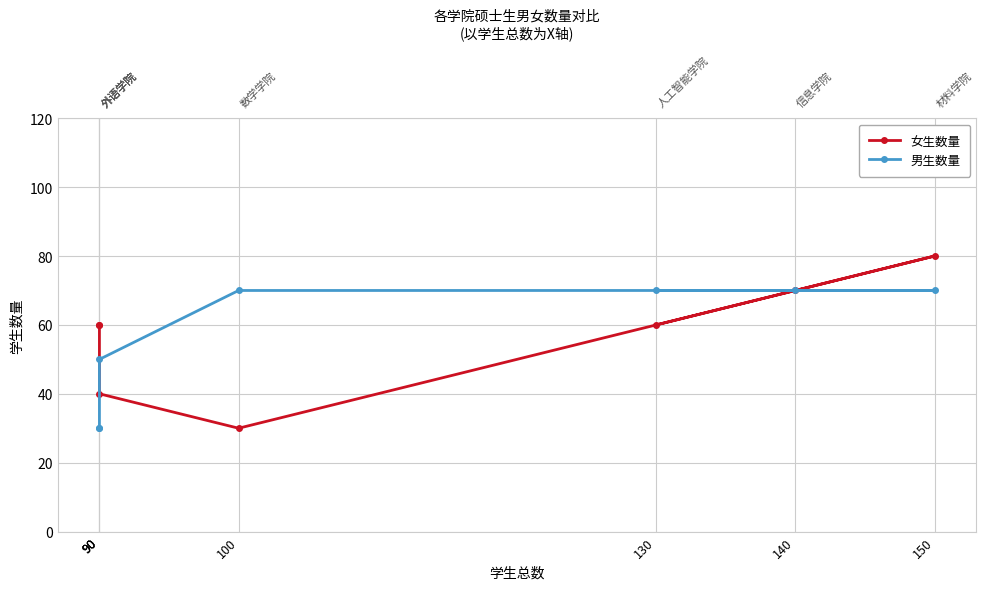

True or false: 男生数量 and 女生数量 cross at least once.

True